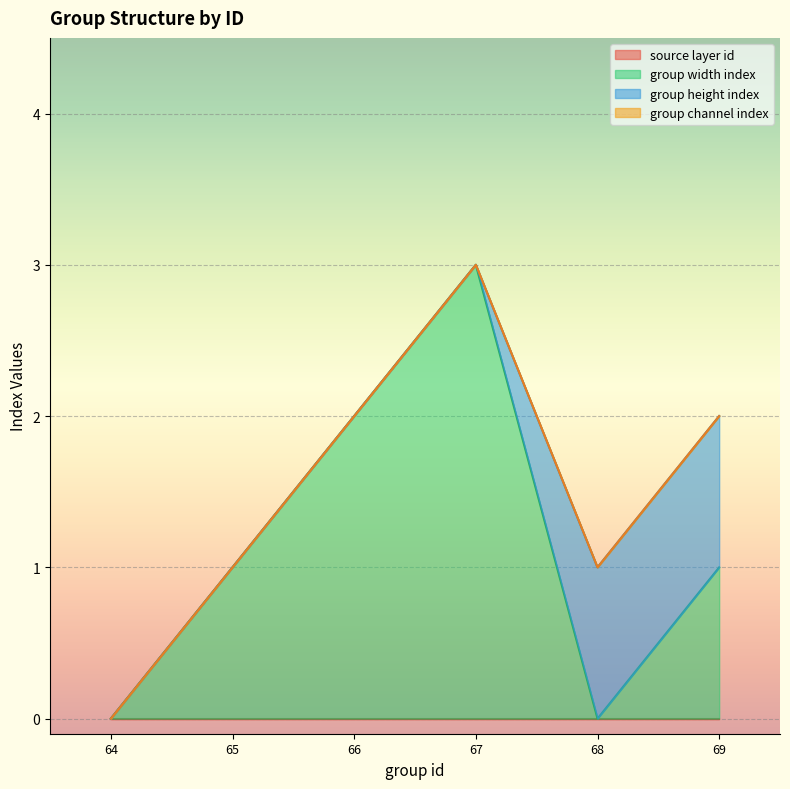

How many data points does each series have?

6